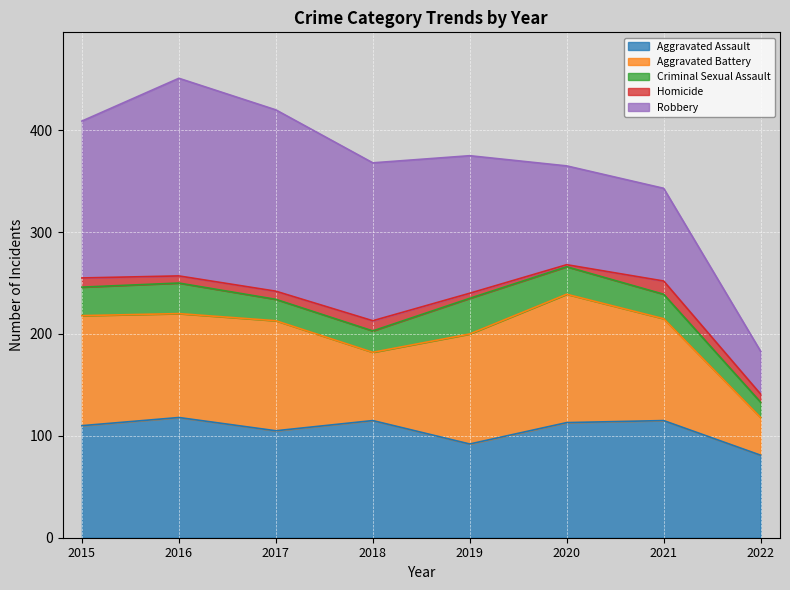

Which category has the lowest value across all series?

2020